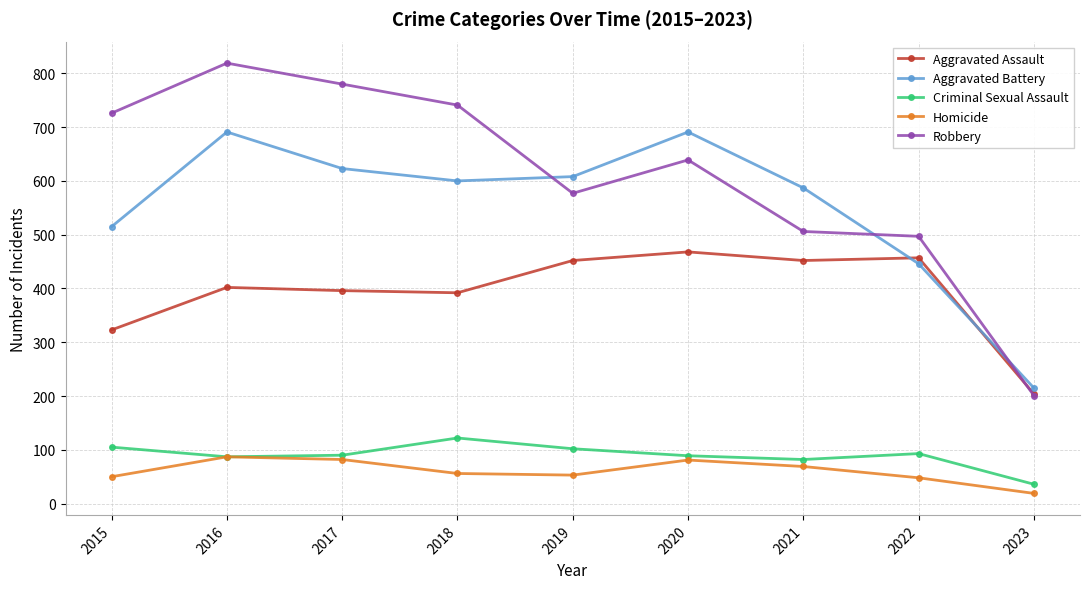

In Aggravated Assault, how many points are lower than both neighbors (excluding endpoints)?

2